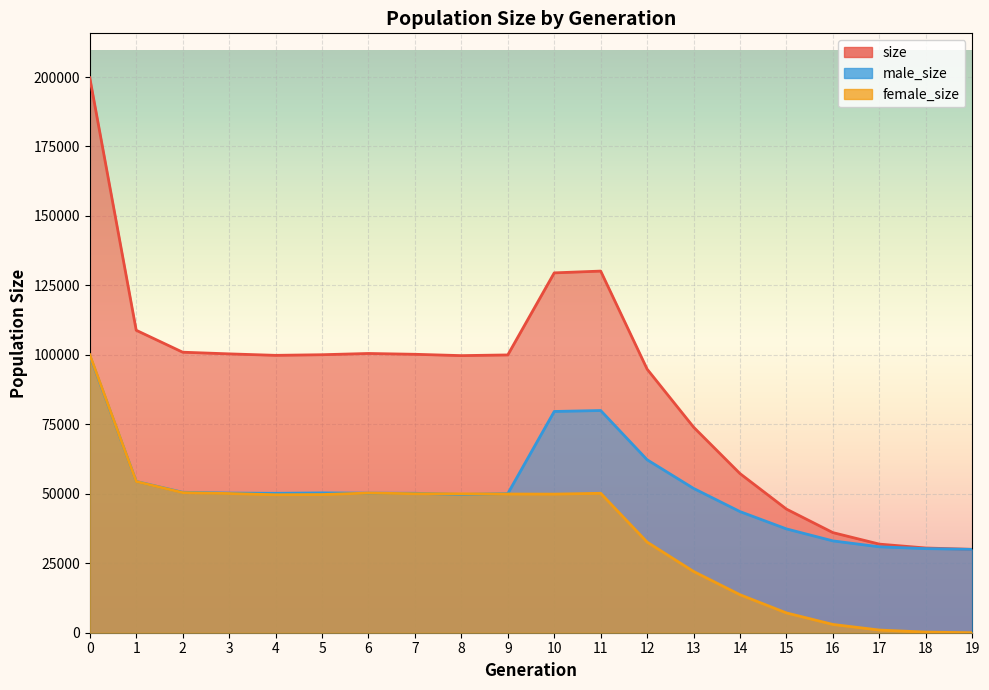

True or false: size has a value of 62518 at 11.

False